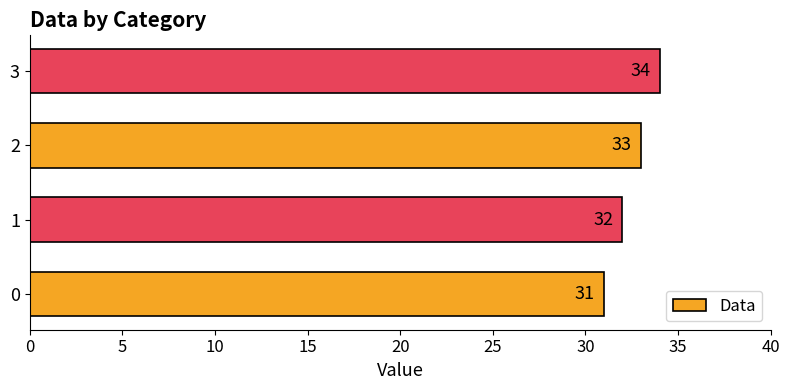

List the labels in order of value, largest first.

3, 2, 1, 0